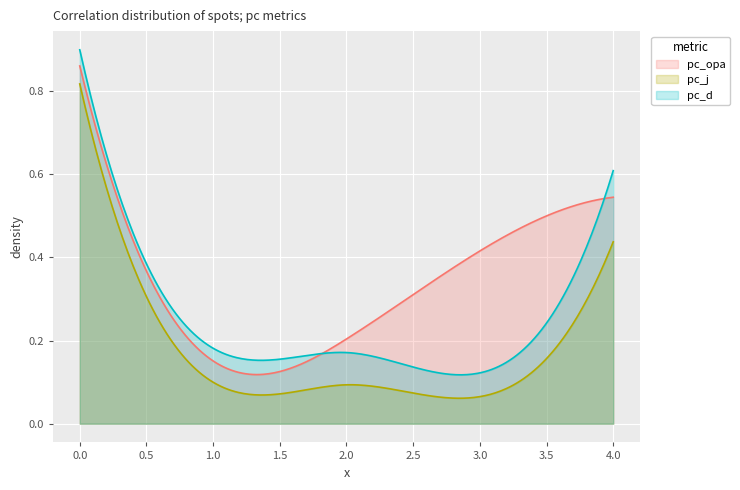

What is the value of the pc_opa point at the 2nd from the left?

0.2